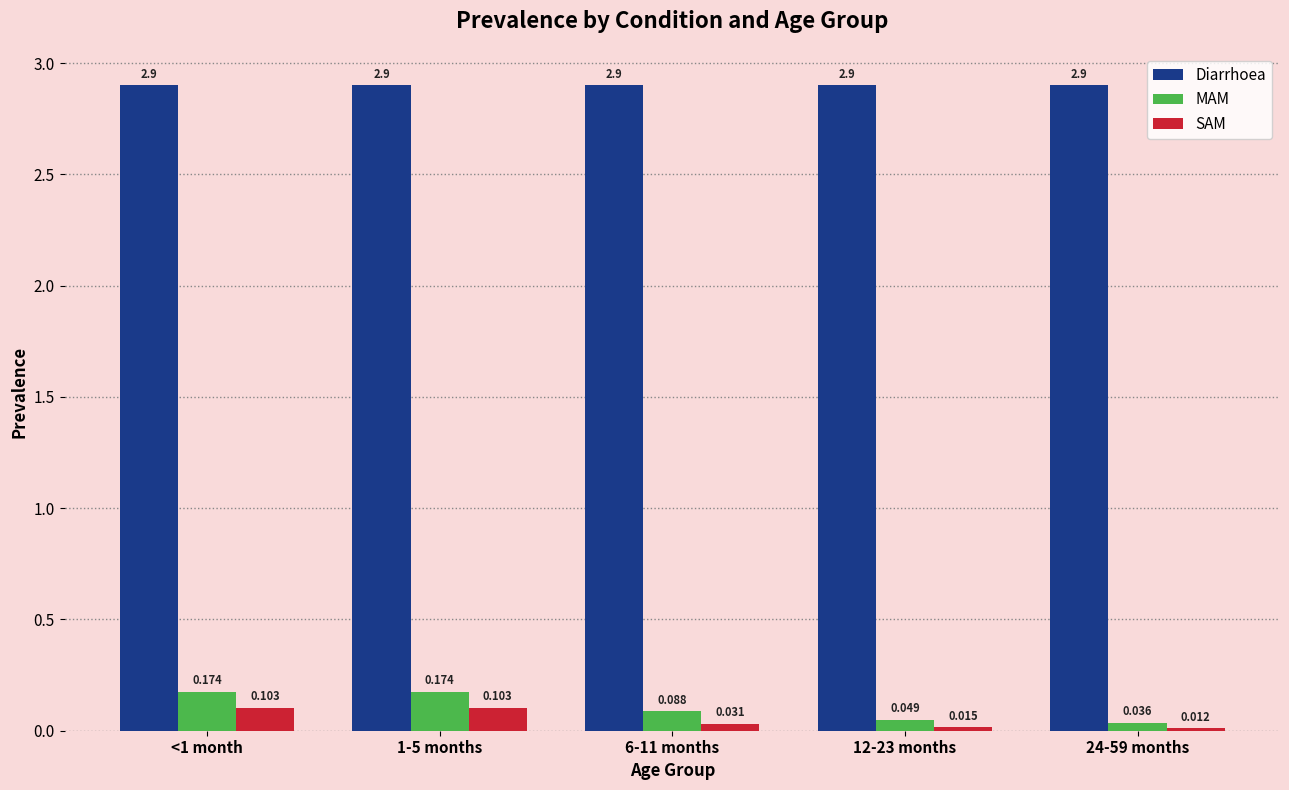

Count the MAM values in the range 0 to 1.

5